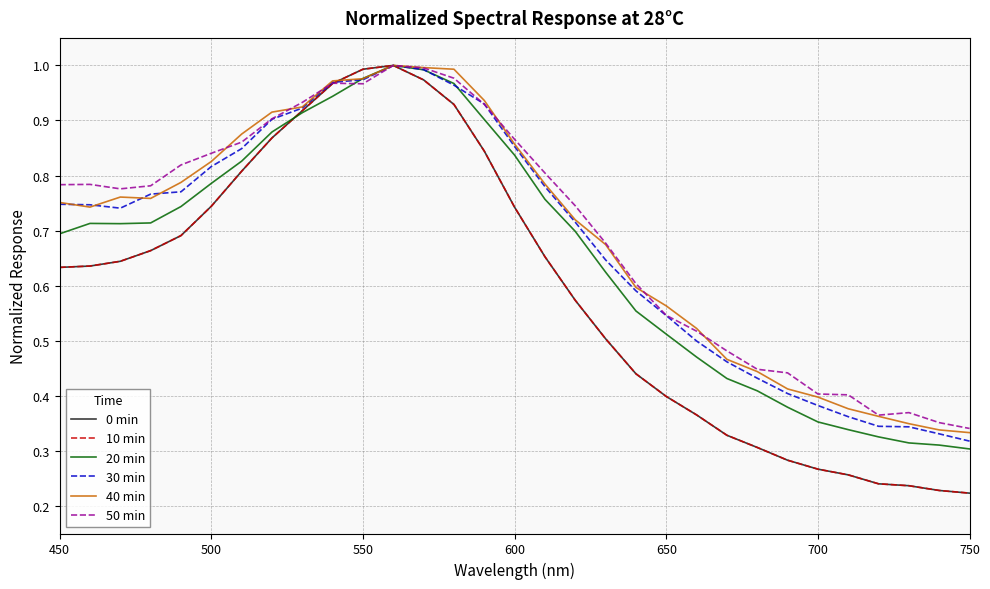

Does the chart display data point markers on the line(s)?

No